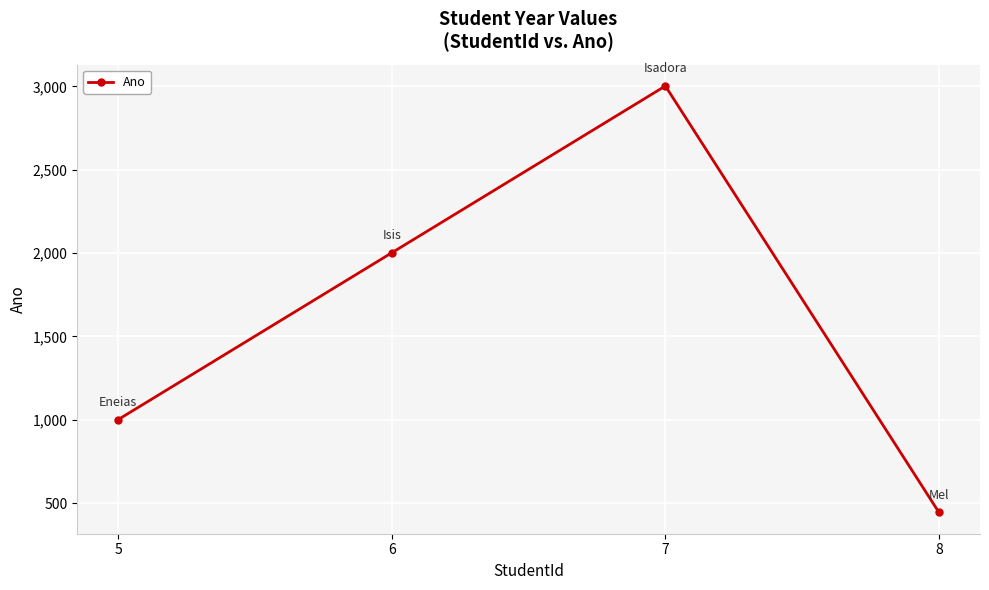

Is it true that the value at 8 is 212?

False